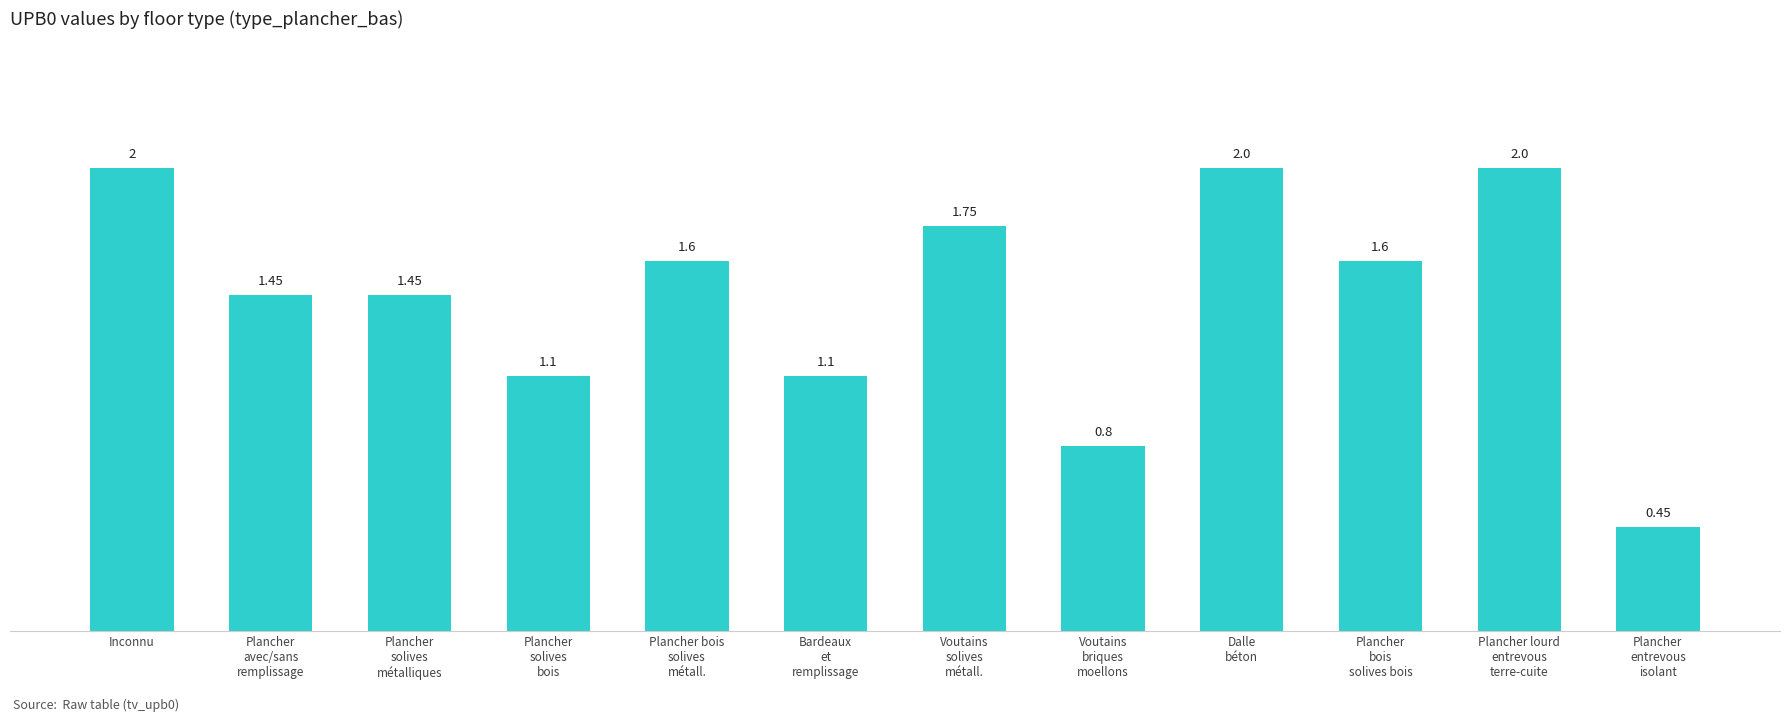

What is the label of the 11th bar from the left?

Plancher lourd
entrevous
terre-cuite